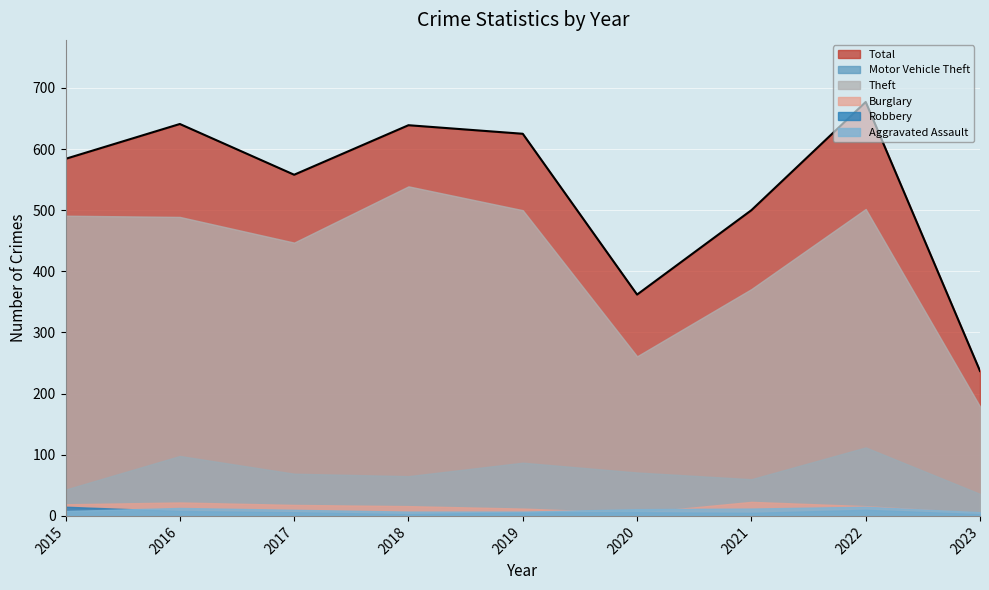

What are all the series names shown in the legend?

Total, Motor Vehicle Theft, Theft, Burglary, Robbery, Aggravated Assault